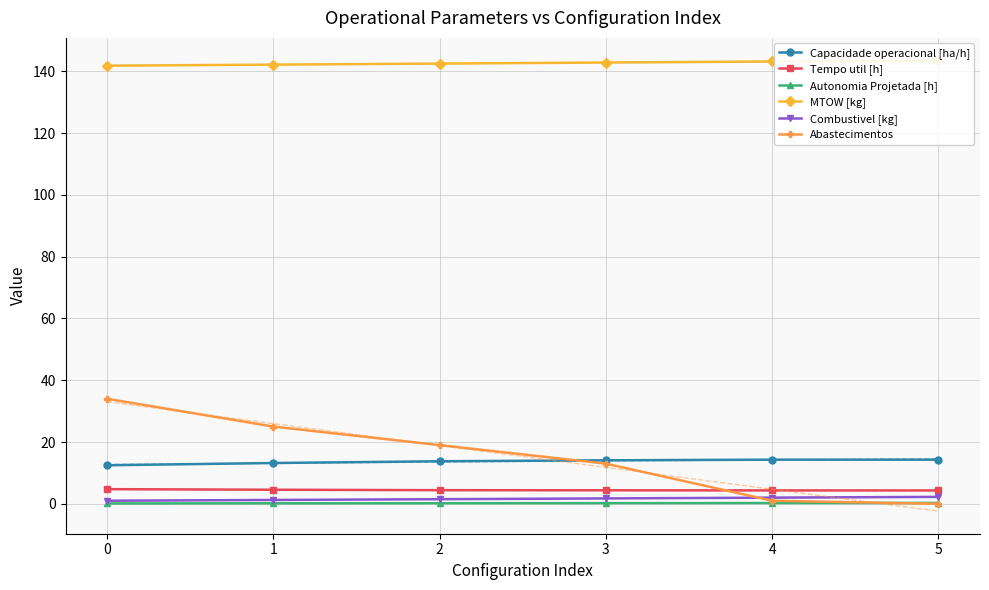

The Combustivel [kg] series shows 1.0 at 5. True or false?

False